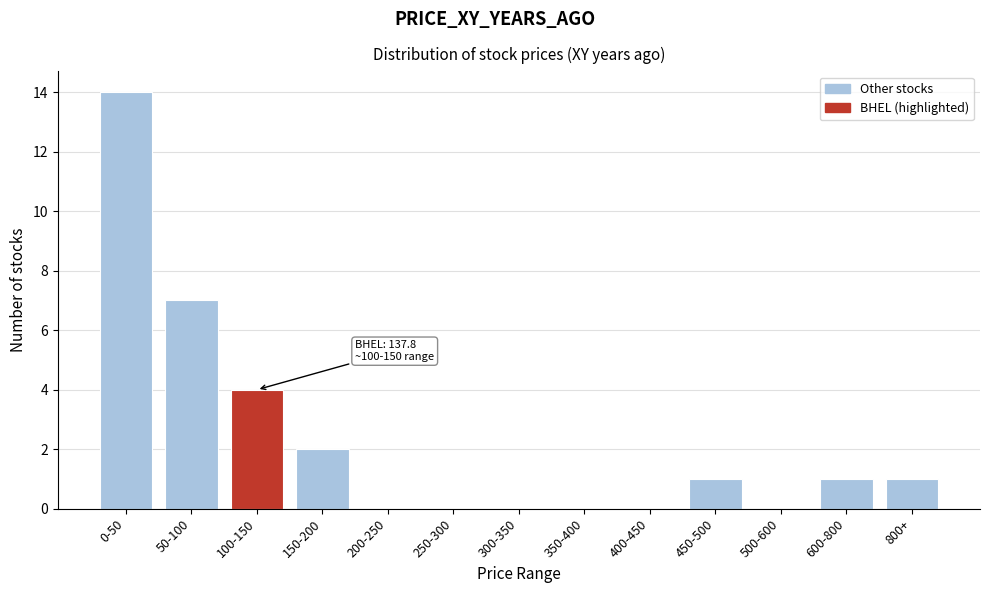

Reading left to right, extract all data points from this chart.

0-50=14	50-100=7	100-150=4	150-200=2	200-250=0	250-300=0	300-350=0	350-400=0	400-450=0	450-500=1	500-600=0	600-800=1	800+=1